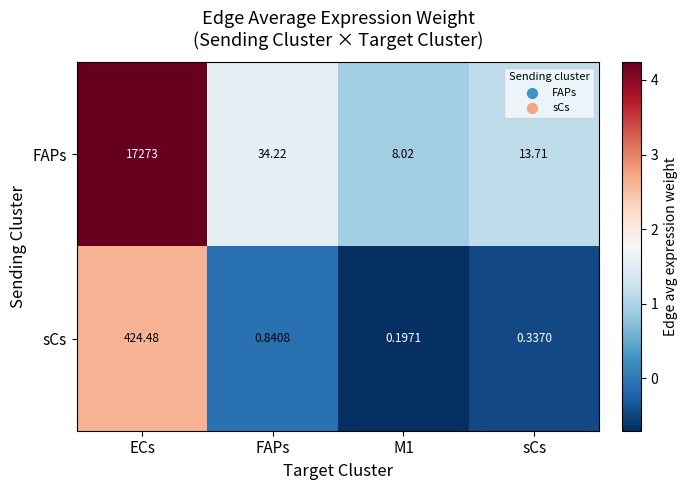

At ECs, list the series in order from largest to smallest.

FAPs, sCs